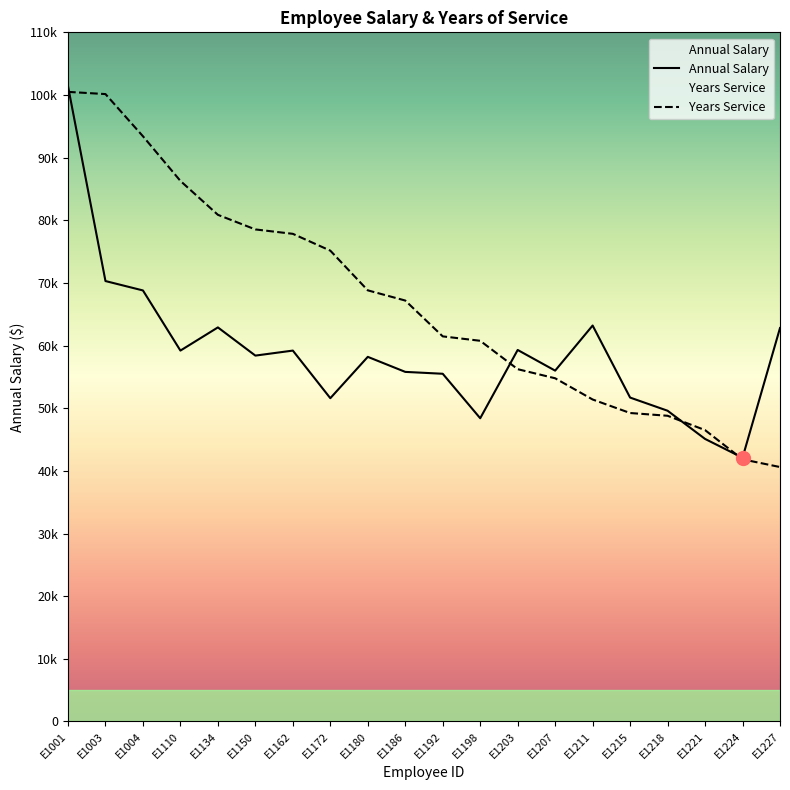

How many lines are shown in the chart?

2